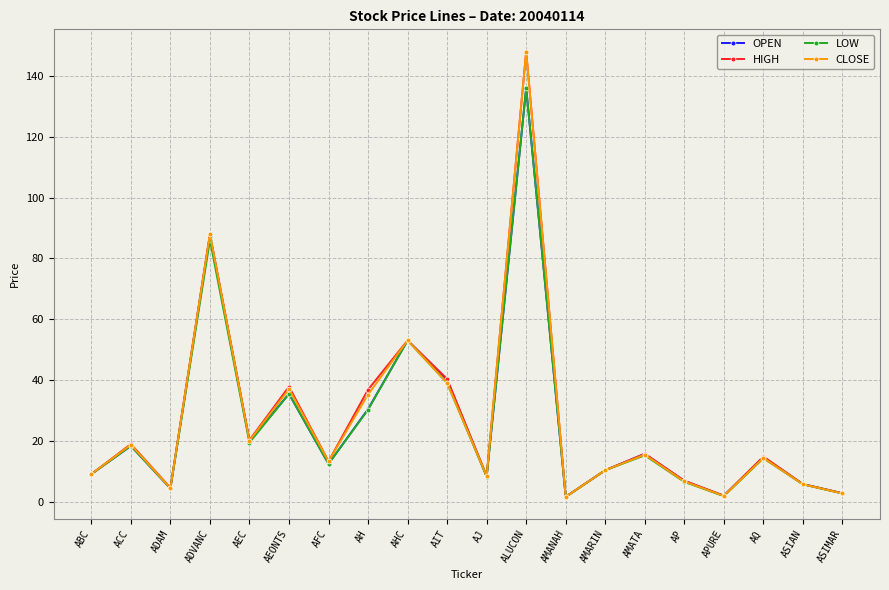

Read the LOW value at ASIAN.

5.7